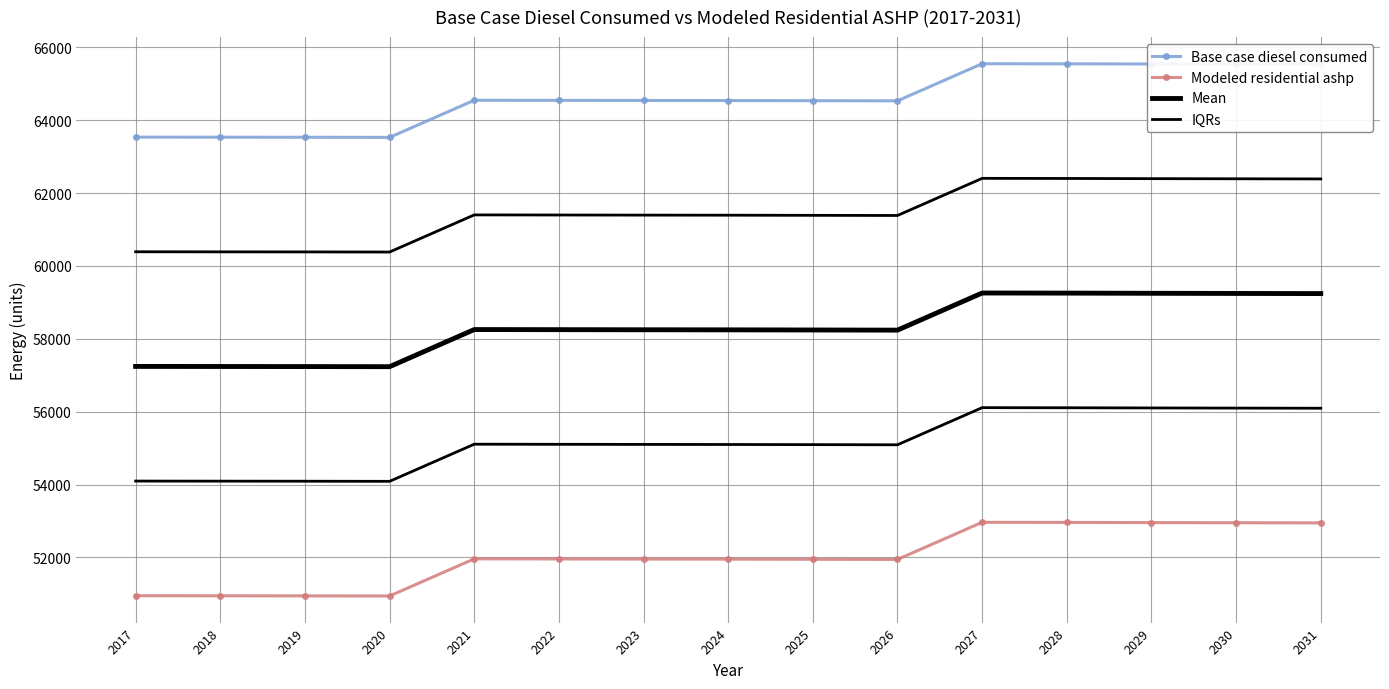

Where is Modeled residential ashp nearest to the value 51954?

2024